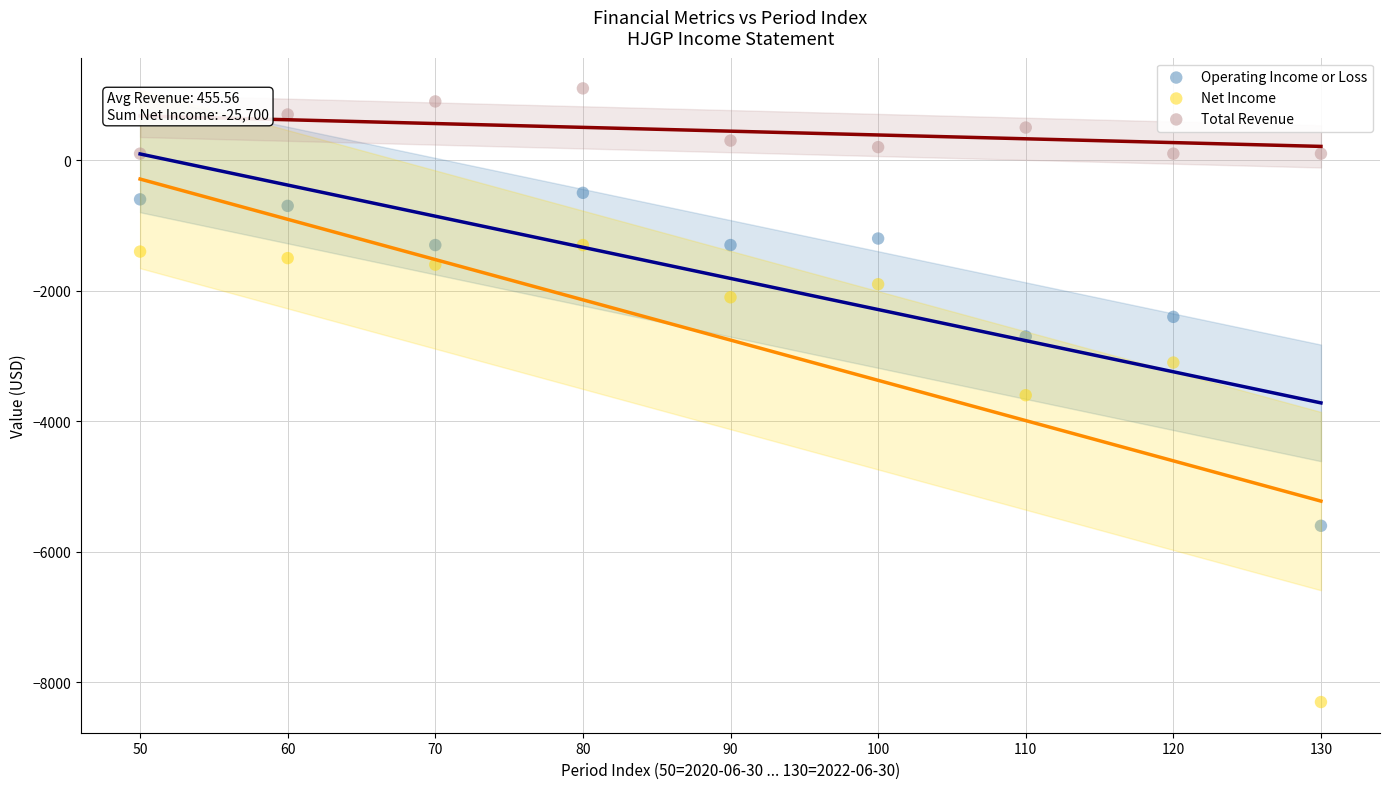

Which series contains the highest Y value?

Total Revenue